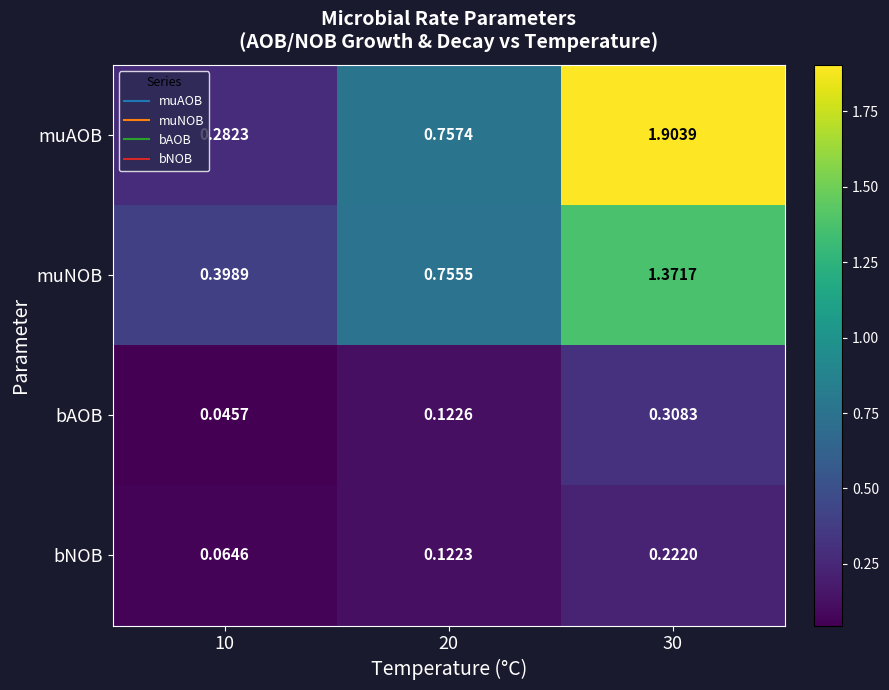

Which series changed the most between 10 and 20?

muAOB